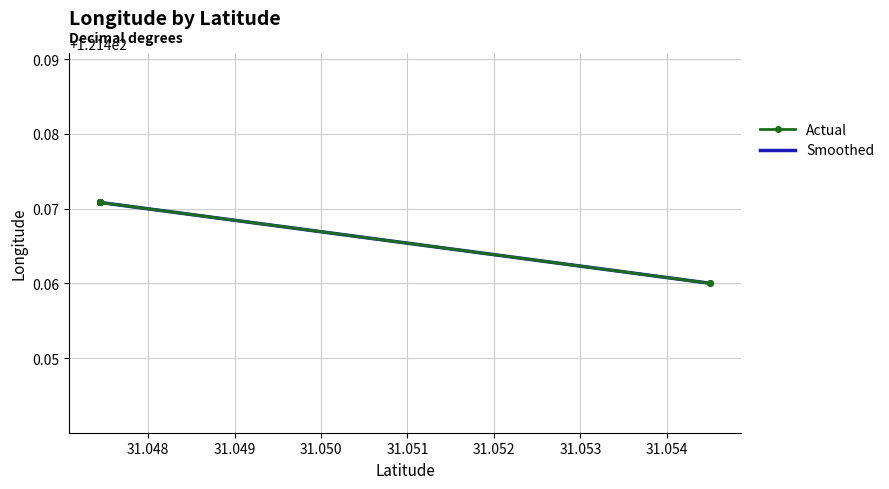

Where is the data nearest to the value 121?

31.054506